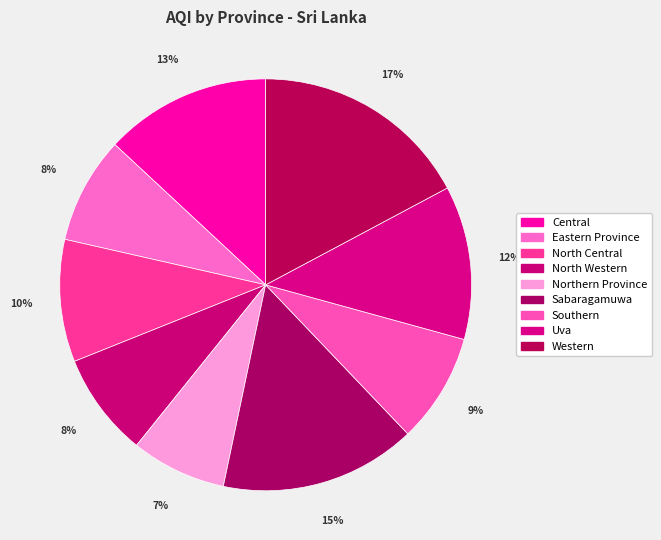

What portion of the pie excludes Northern Province?

92.5%